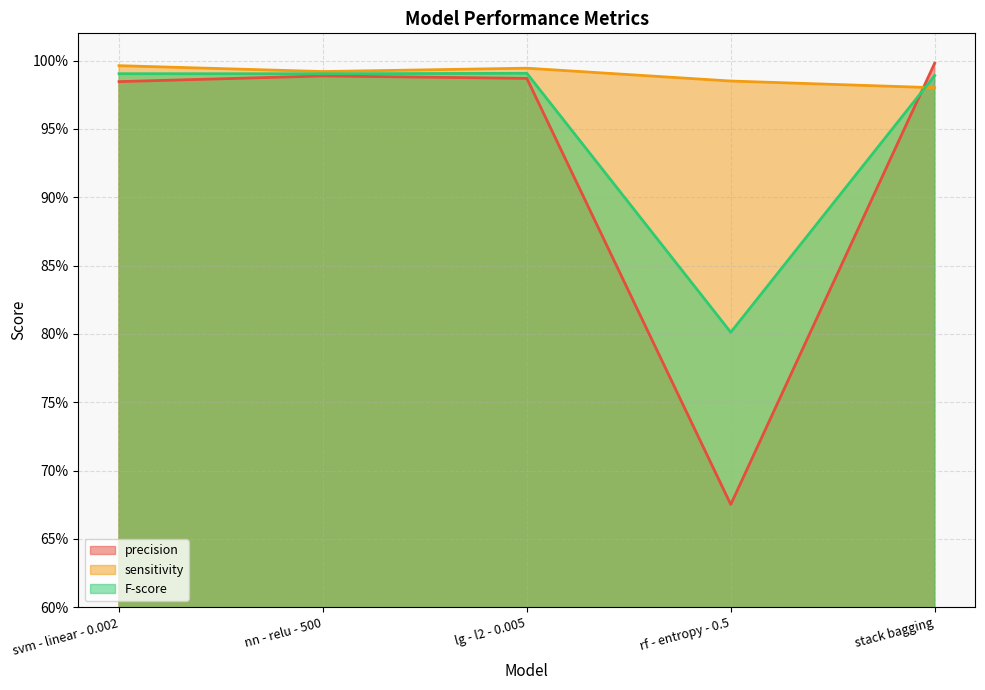

The value of F-score at stack bagging is 1.7. True or false?

False